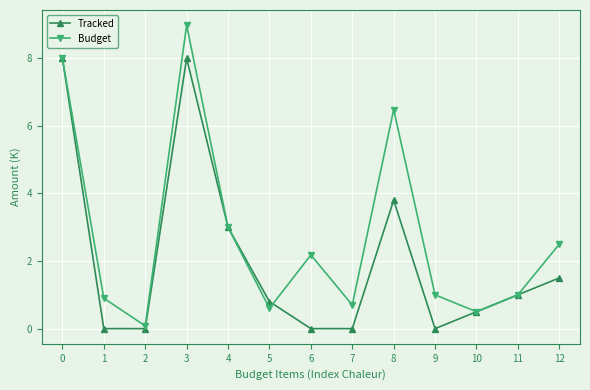

Where is Budget nearest to the value 4?

4